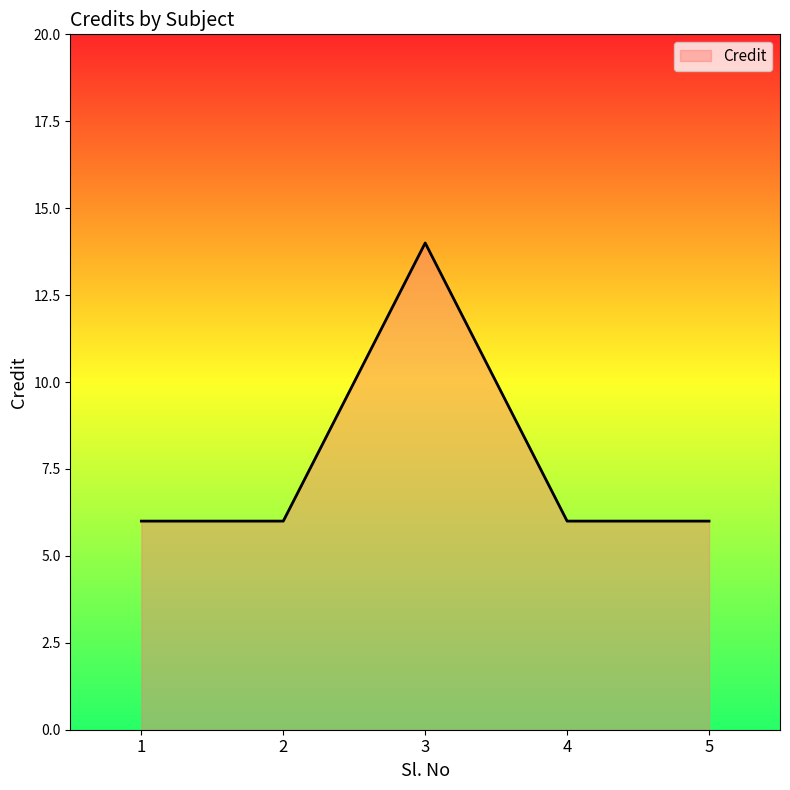

At which category does the chart reach its peak across all series?

3